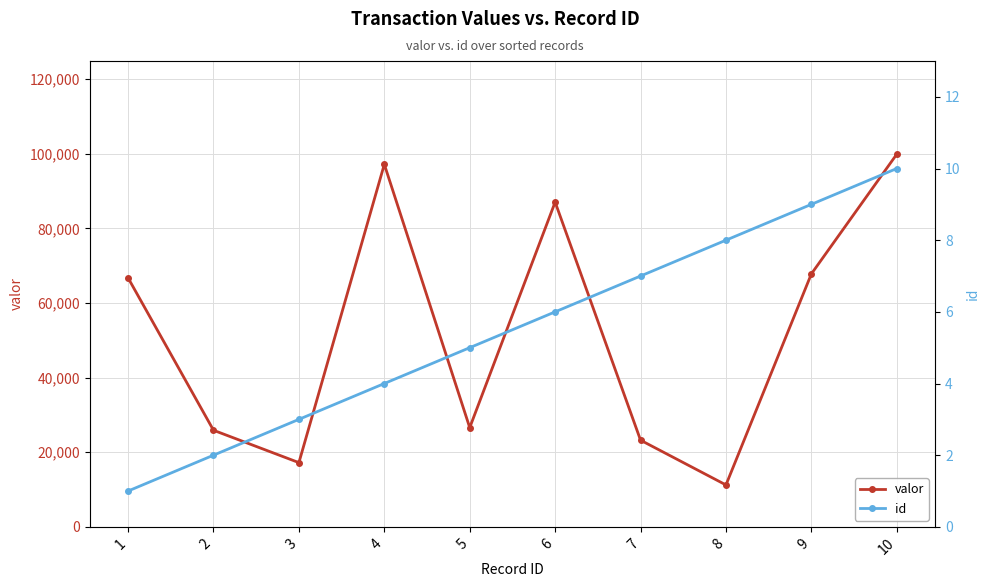

At how many categories does at least one series exceed 73485?

3